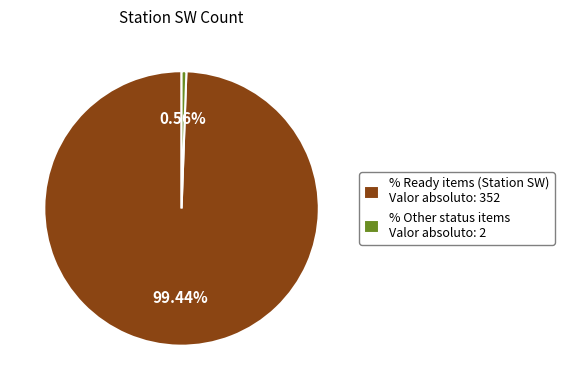

Rank the categories by value from lowest to highest.

% Other status items Valor absoluto: 2, % Ready items (Station SW) Valor absoluto: 352